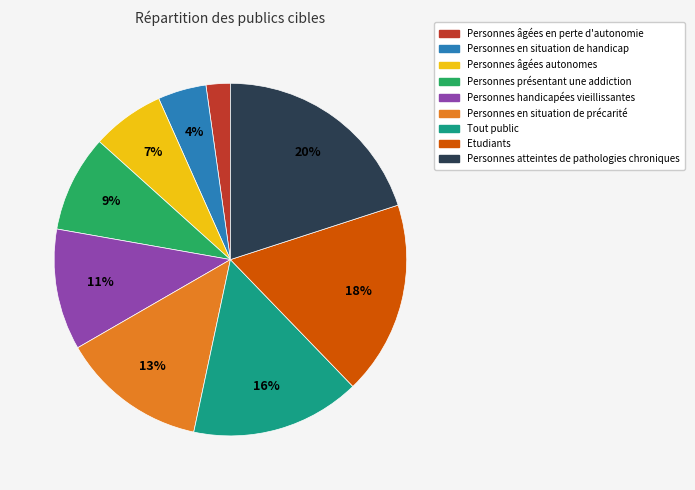

To the nearest percent, what is the difference between the largest and smallest slice percentages?

18%